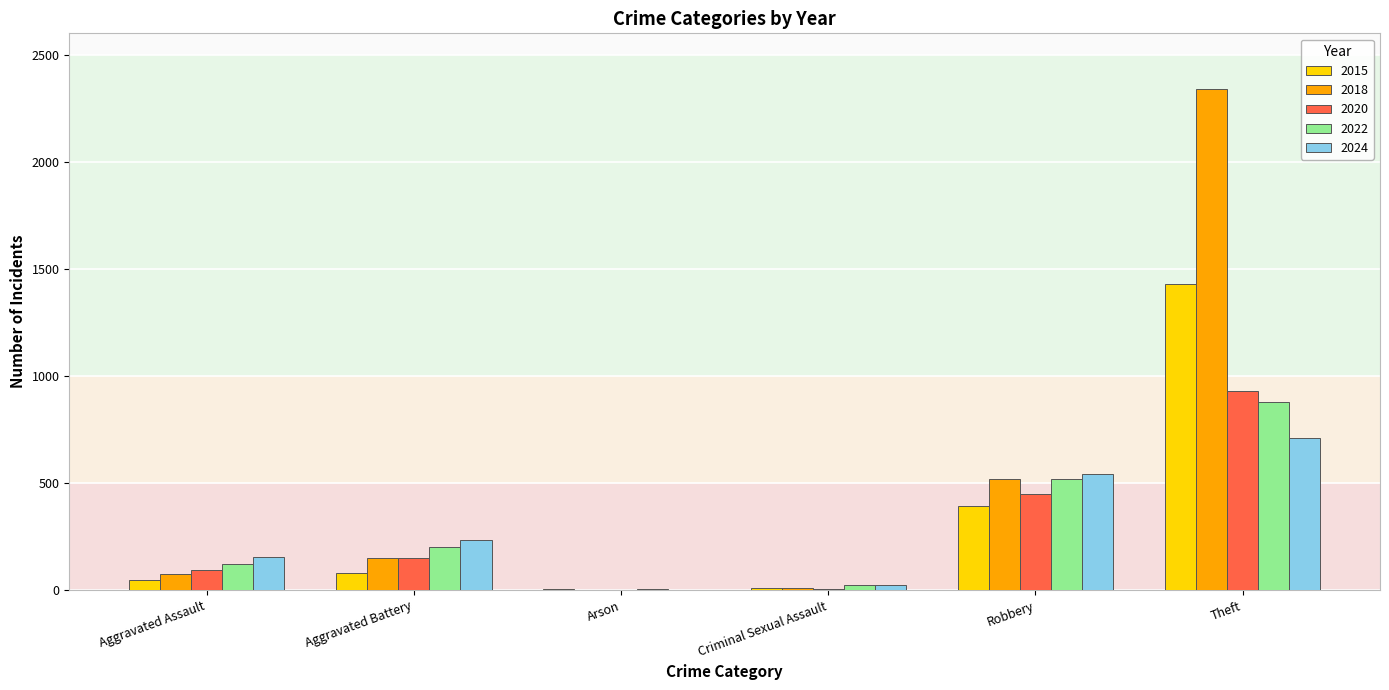

At which label is 2018 closest to 1171?

Robbery